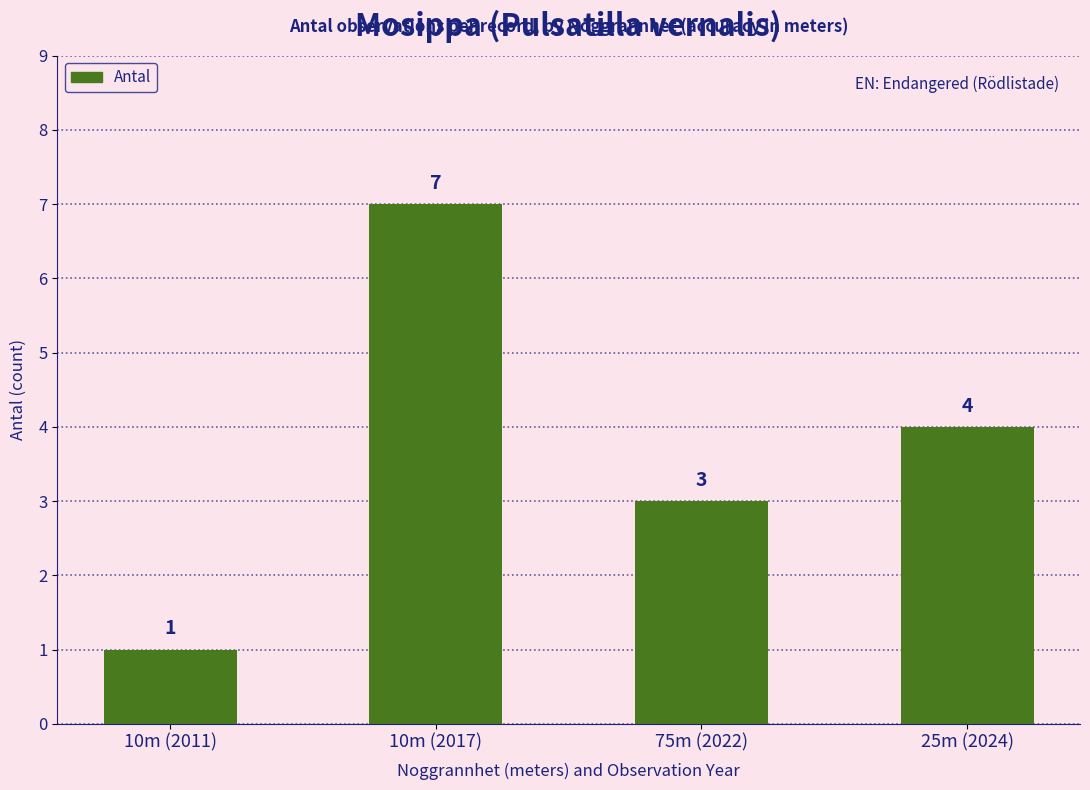

What is the average value?

4